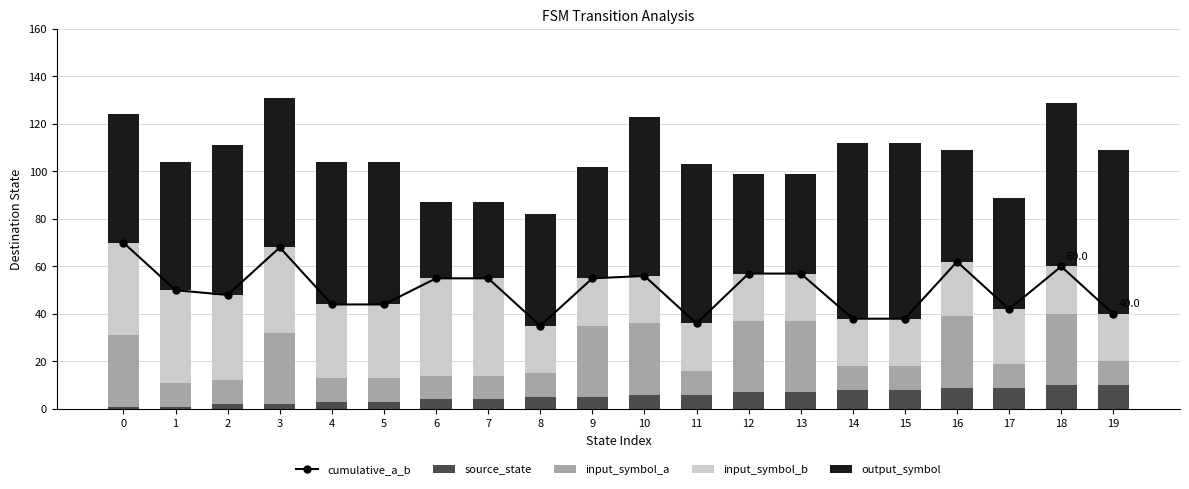

Count the number of data series in this chart.

5